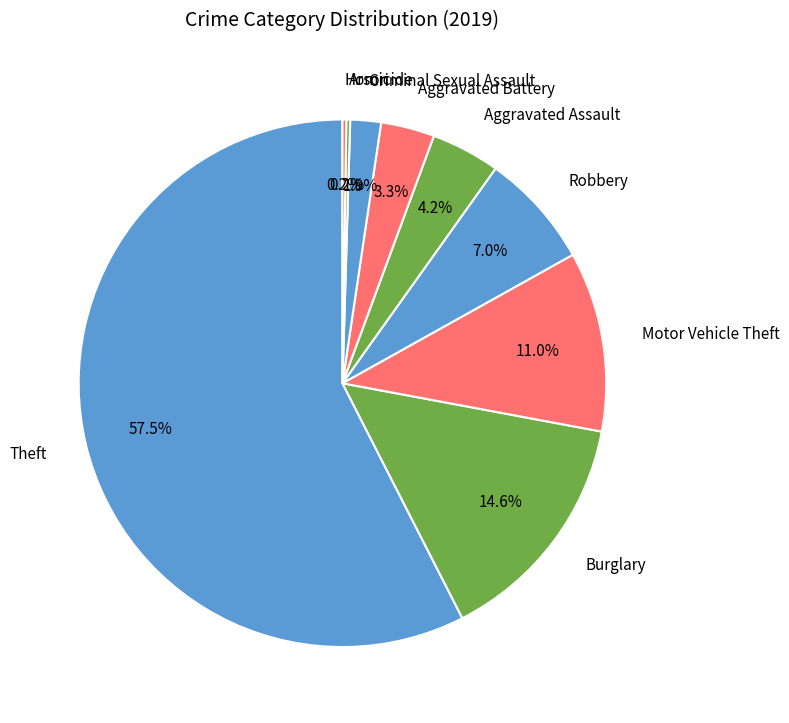

Between Theft and Aggravated Battery, which is larger?

Theft